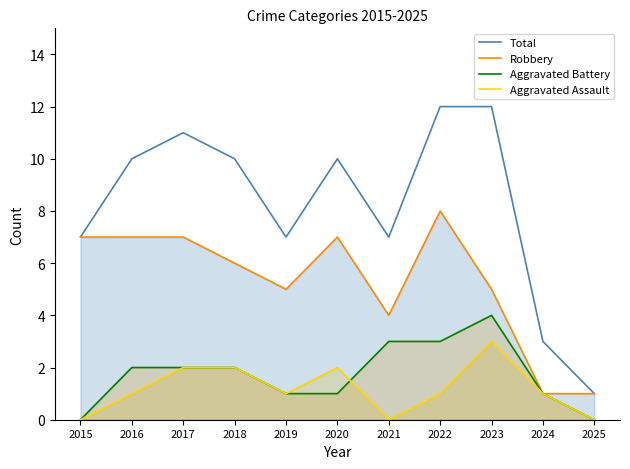

True or false: Robbery has a value of 6 at 2018.

True